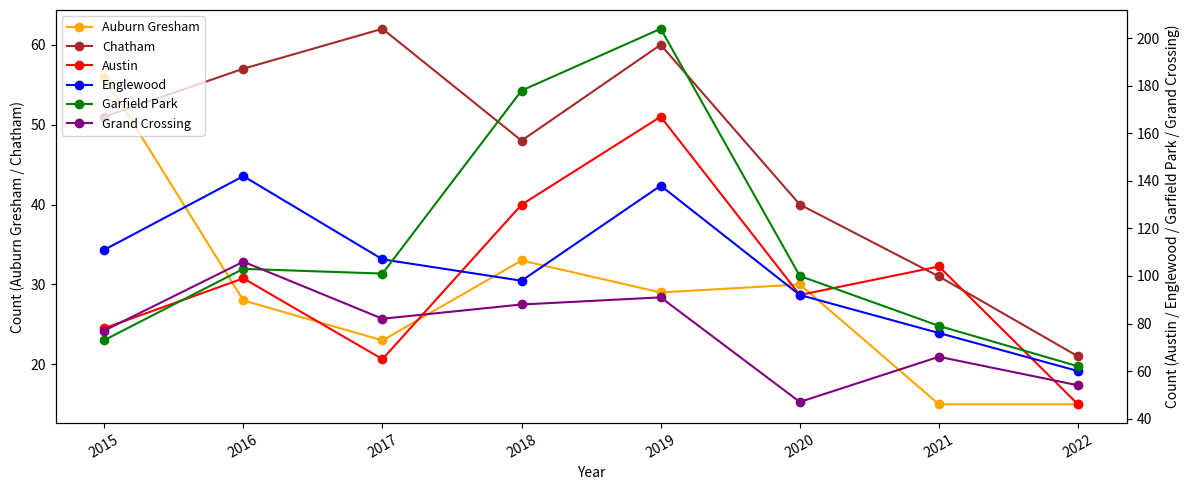

The Englewood series shows 235 at 2019. True or false?

False